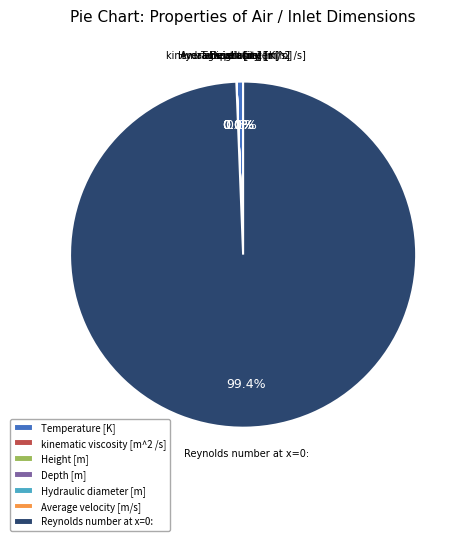

Which slice is the largest?

Reynolds number at x=0: